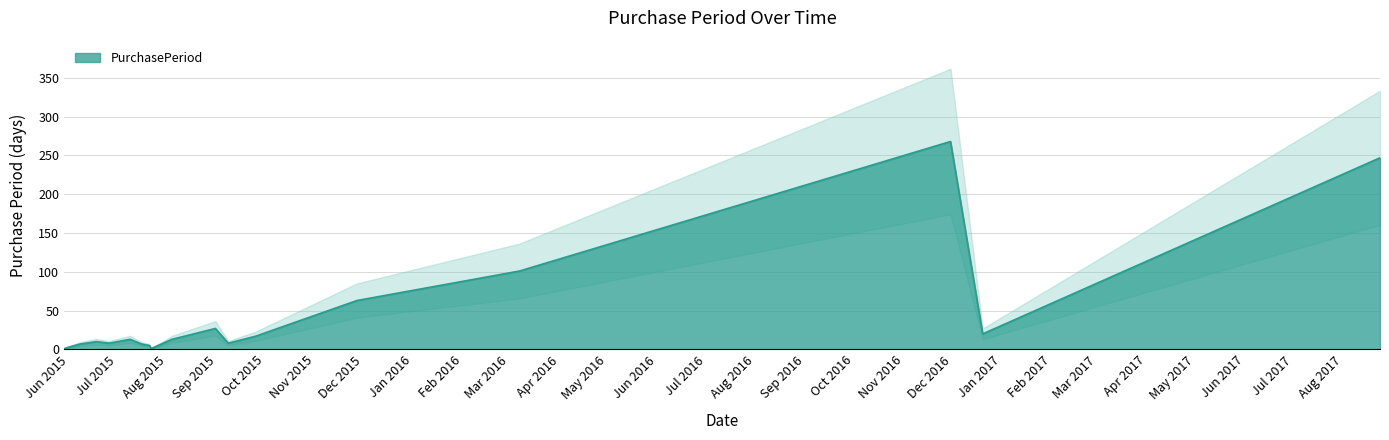

Which category has the highest value across all series?

2016-11-30